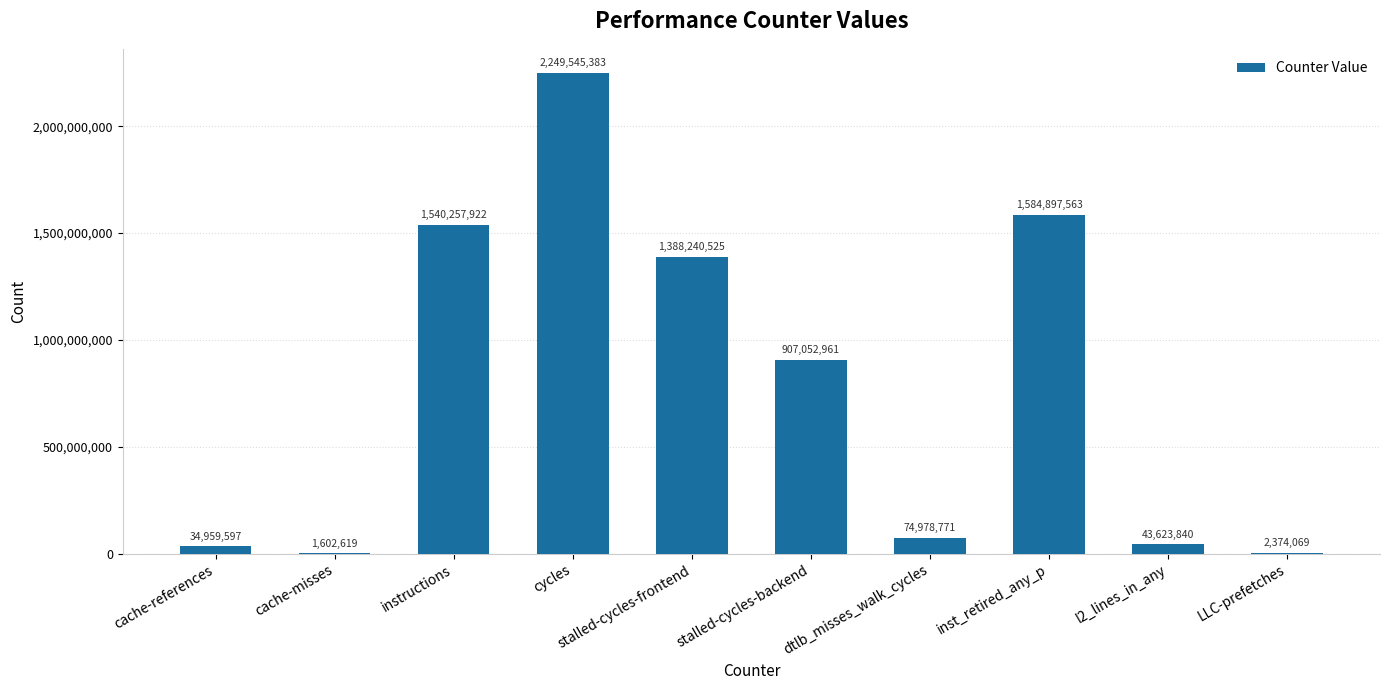

How many data points does each series have?

10